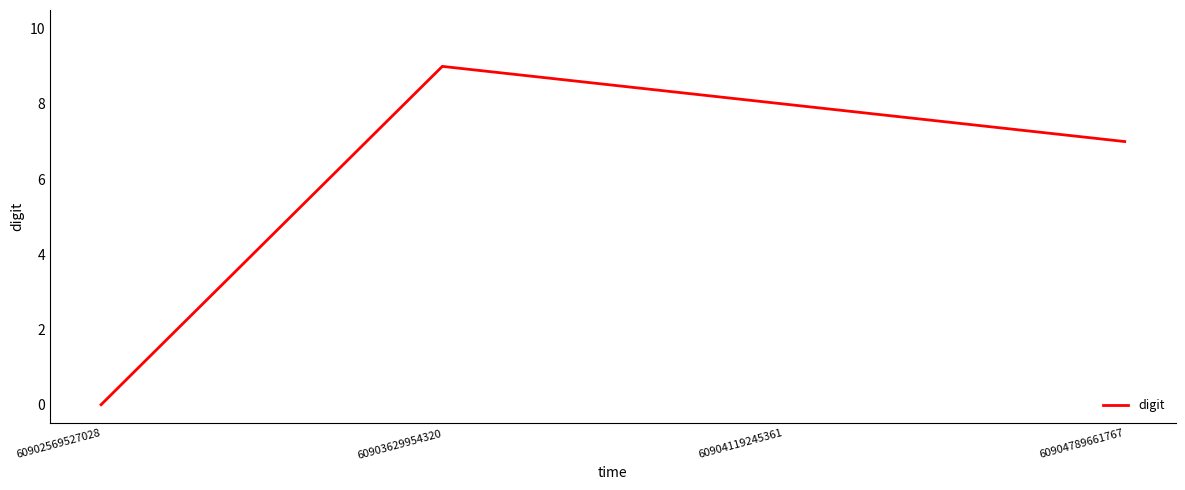

Does the chart display data point markers on the line(s)?

No